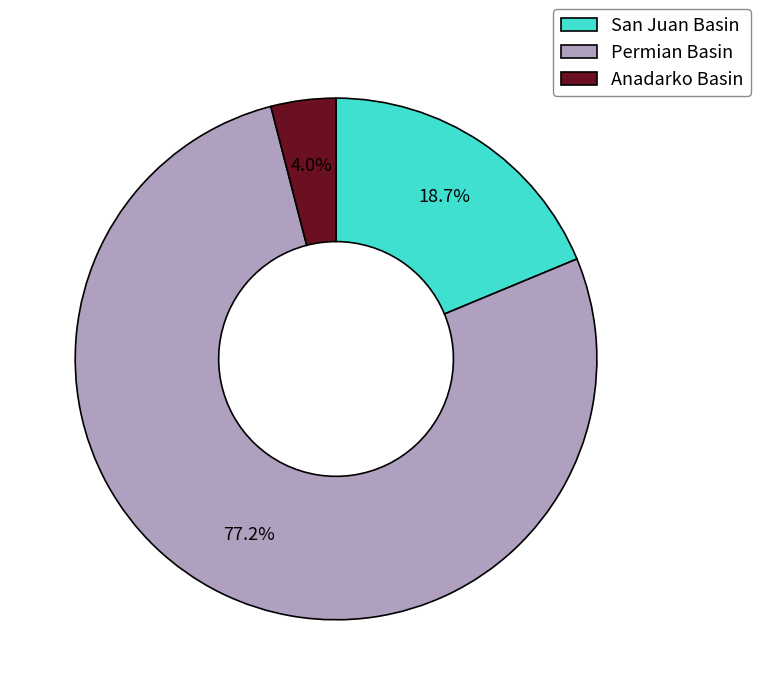

Is Permian Basin the majority of the pie?

Yes